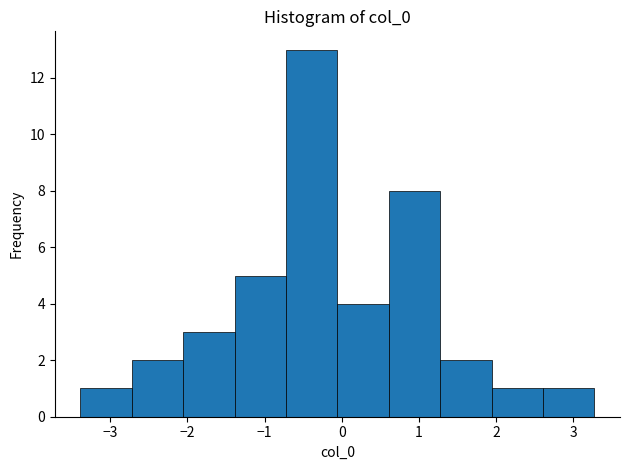

Which range on the x-axis has the tallest bar?

-0.7 to -0.1